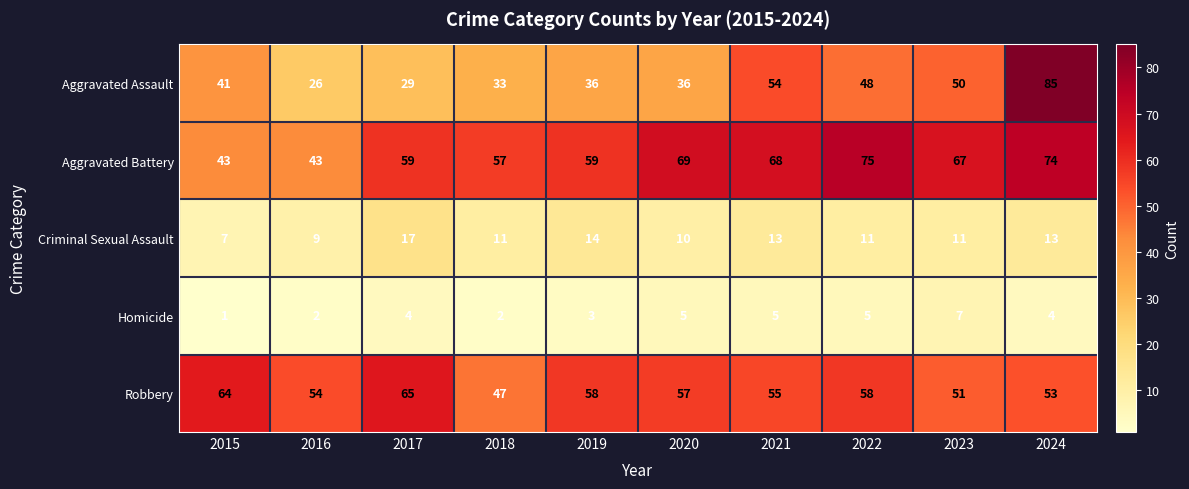

What is the minimum value for Criminal Sexual Assault?

7